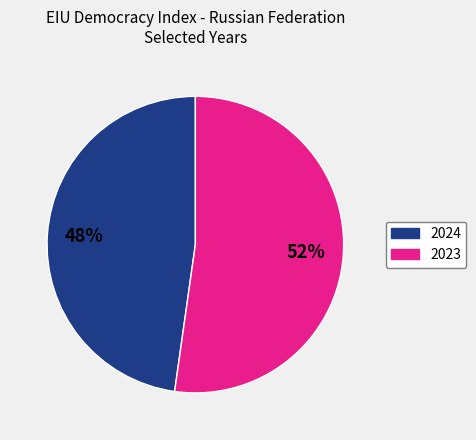

To the nearest percent, what is the difference between the 2023 and 2024 slice percentages?

4%